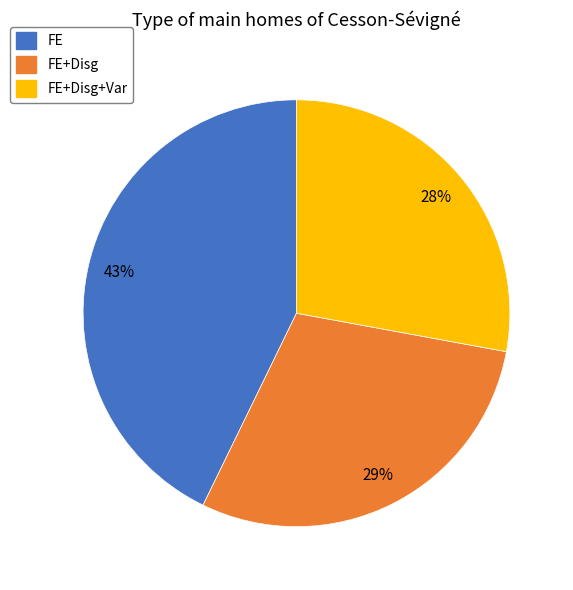

To the nearest percent, what is the difference between the FE+Disg and FE+Disg+Var slice percentages?

1%